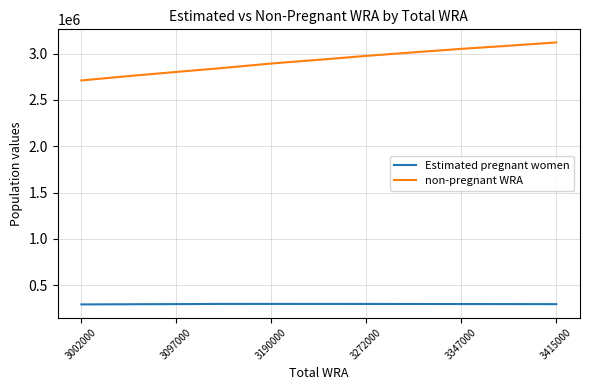

Which series has the largest total across all categories?

non-pregnant WRA